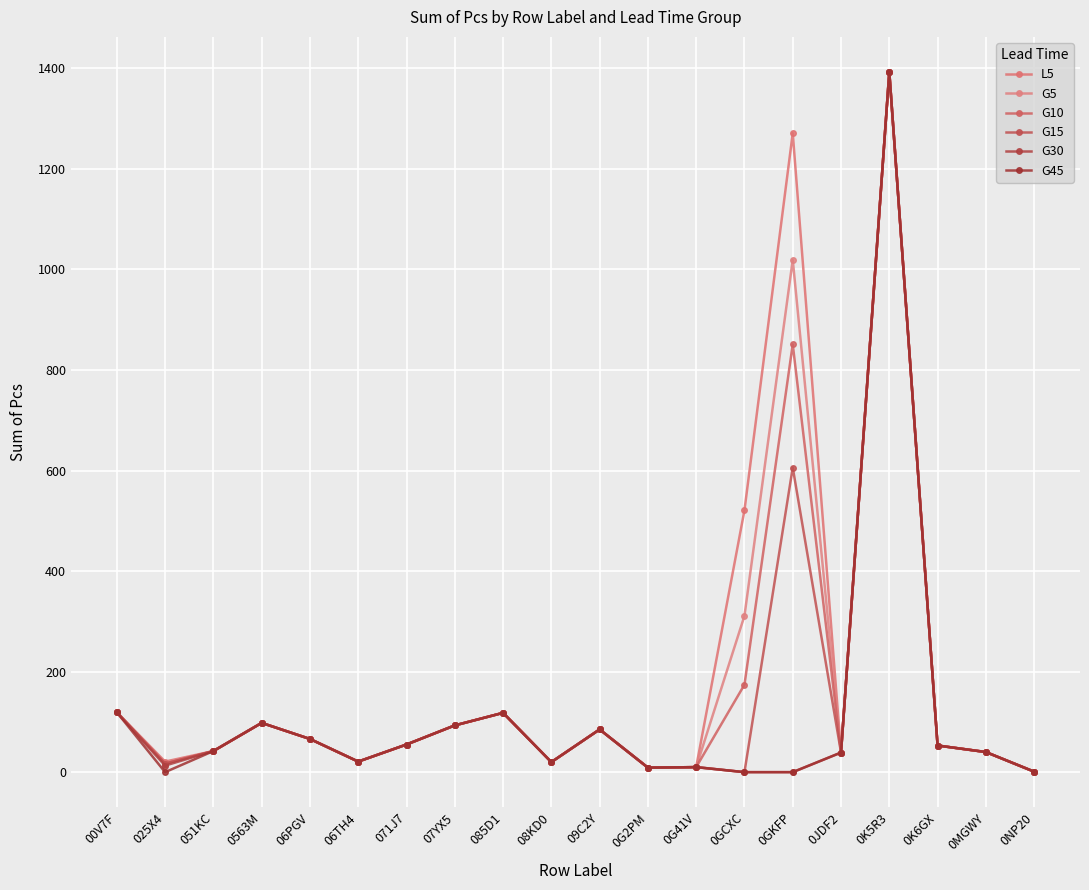

True or false: L5 and G45 intersect in this chart.

False